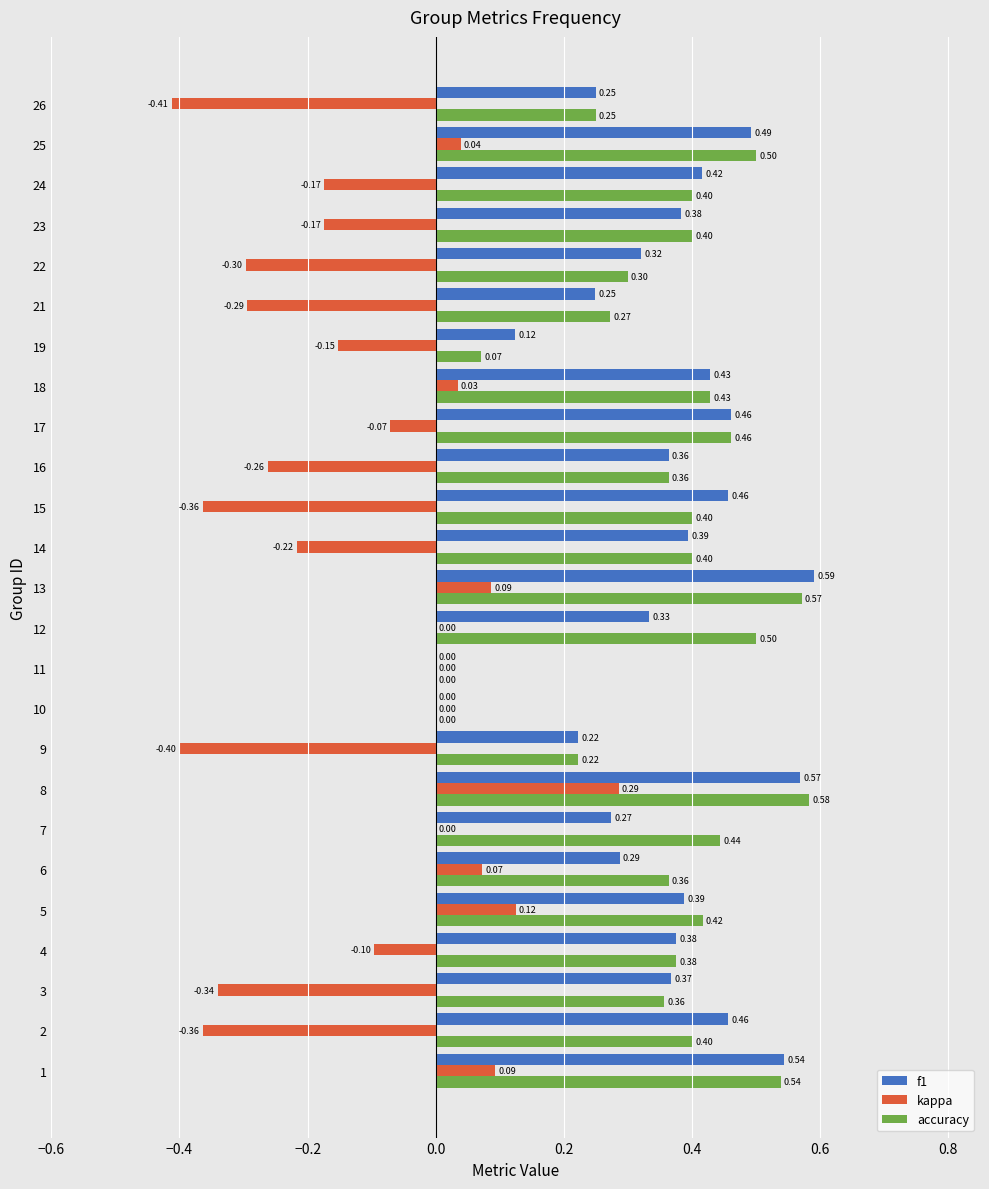

What is the sum of all kappa values?

-2.9